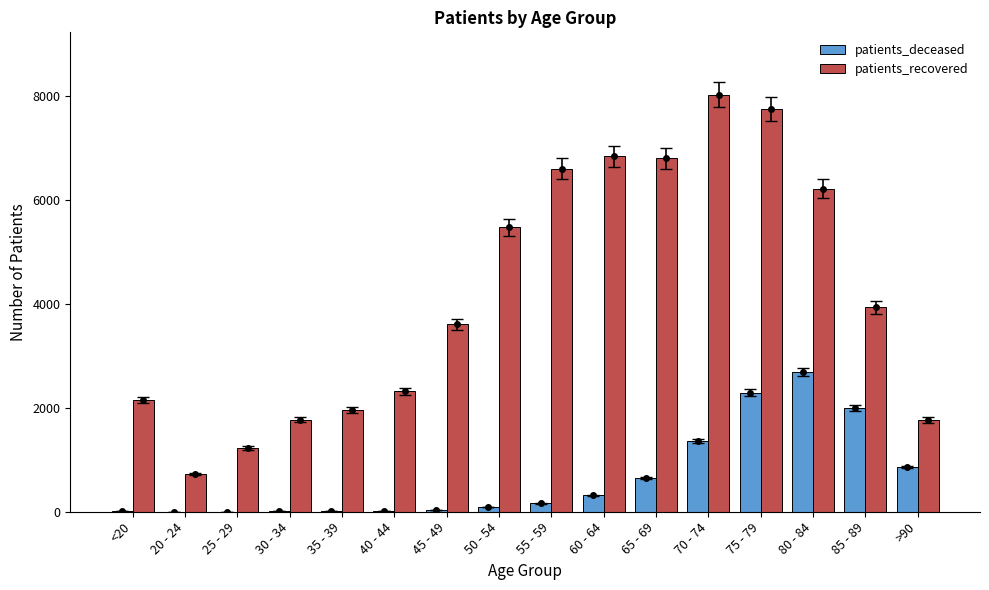

Does the chart contain stacked bars?

No